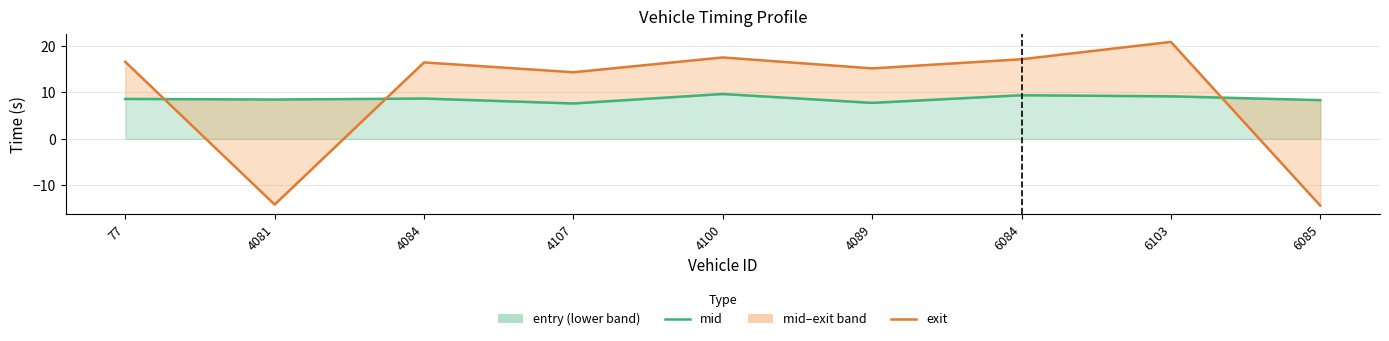

How many points are lower than both their immediate neighbors (excluding endpoints)?

3